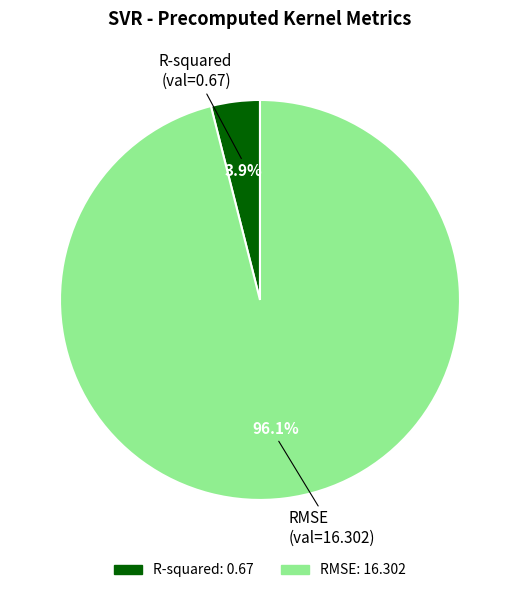

What is the largest slice in the pie chart?

RMSE